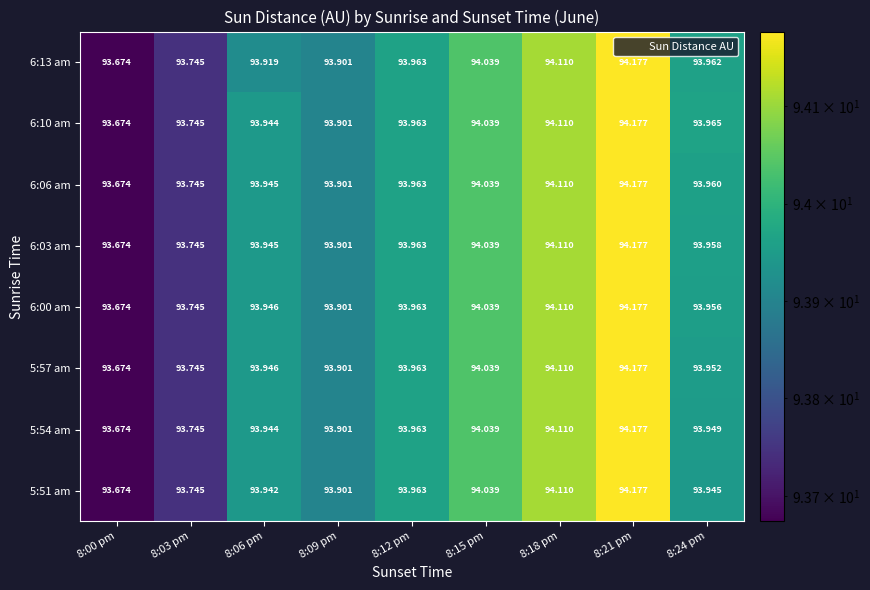

Reading left to right, extract all data points from this chart.

row_0: 8:00 pm=93.7	8:03 pm=93.7	8:06 pm=93.9	8:09 pm=93.9	8:12 pm=94.0	8:15 pm=94.0	8:18 pm=94.1	8:21 pm=94.2	8:24 pm=94.0
row_1: 8:00 pm=93.7	8:03 pm=93.7	8:06 pm=93.9	8:09 pm=93.9	8:12 pm=94.0	8:15 pm=94.0	8:18 pm=94.1	8:21 pm=94.2	8:24 pm=94.0
row_2: 8:00 pm=93.7	8:03 pm=93.7	8:06 pm=93.9	8:09 pm=93.9	8:12 pm=94.0	8:15 pm=94.0	8:18 pm=94.1	8:21 pm=94.2	8:24 pm=94.0
row_3: 8:00 pm=93.7	8:03 pm=93.7	8:06 pm=93.9	8:09 pm=93.9	8:12 pm=94.0	8:15 pm=94.0	8:18 pm=94.1	8:21 pm=94.2	8:24 pm=94.0
row_4: 8:00 pm=93.7	8:03 pm=93.7	8:06 pm=93.9	8:09 pm=93.9	8:12 pm=94.0	8:15 pm=94.0	8:18 pm=94.1	8:21 pm=94.2	8:24 pm=94.0
row_5: 8:00 pm=93.7	8:03 pm=93.7	8:06 pm=93.9	8:09 pm=93.9	8:12 pm=94.0	8:15 pm=94.0	8:18 pm=94.1	8:21 pm=94.2	8:24 pm=94.0
row_6: 8:00 pm=93.7	8:03 pm=93.7	8:06 pm=93.9	8:09 pm=93.9	8:12 pm=94.0	8:15 pm=94.0	8:18 pm=94.1	8:21 pm=94.2	8:24 pm=93.9
row_7: 8:00 pm=93.7	8:03 pm=93.7	8:06 pm=93.9	8:09 pm=93.9	8:12 pm=94.0	8:15 pm=94.0	8:18 pm=94.1	8:21 pm=94.2	8:24 pm=93.9